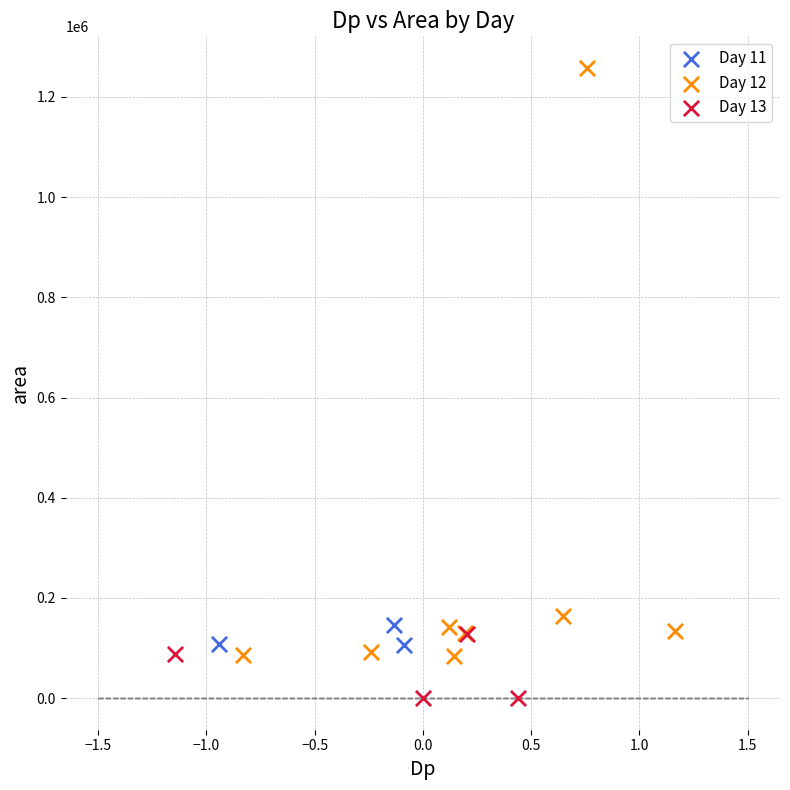

Which series has the largest Y range (max minus min)?

Day 12